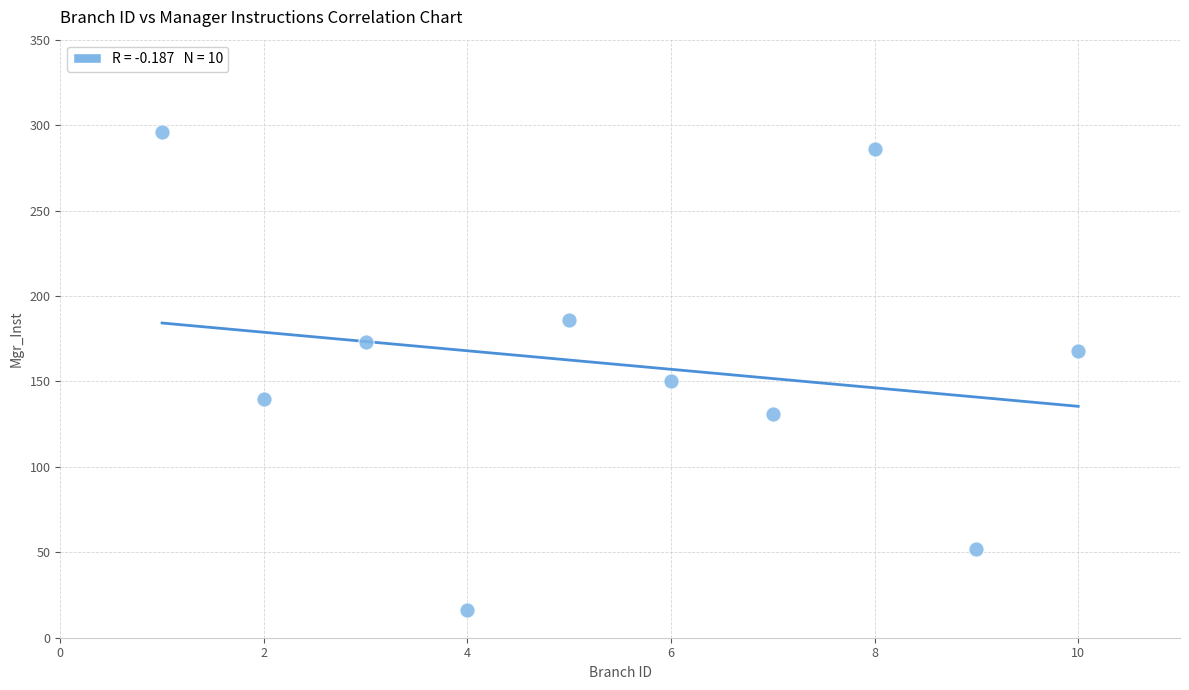

What Y value in the scatter plot is closest to 156?

150